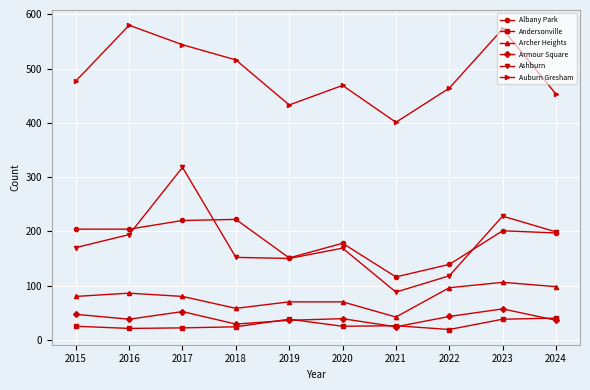

Which category has the lowest value in the Auburn Gresham series?

2021